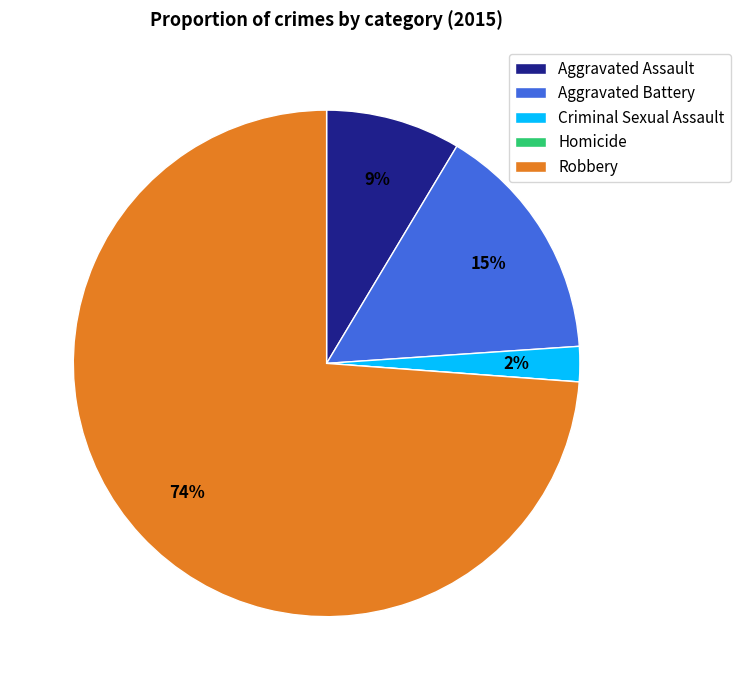

Between Aggravated Battery and Criminal Sexual Assault, which is larger?

Aggravated Battery